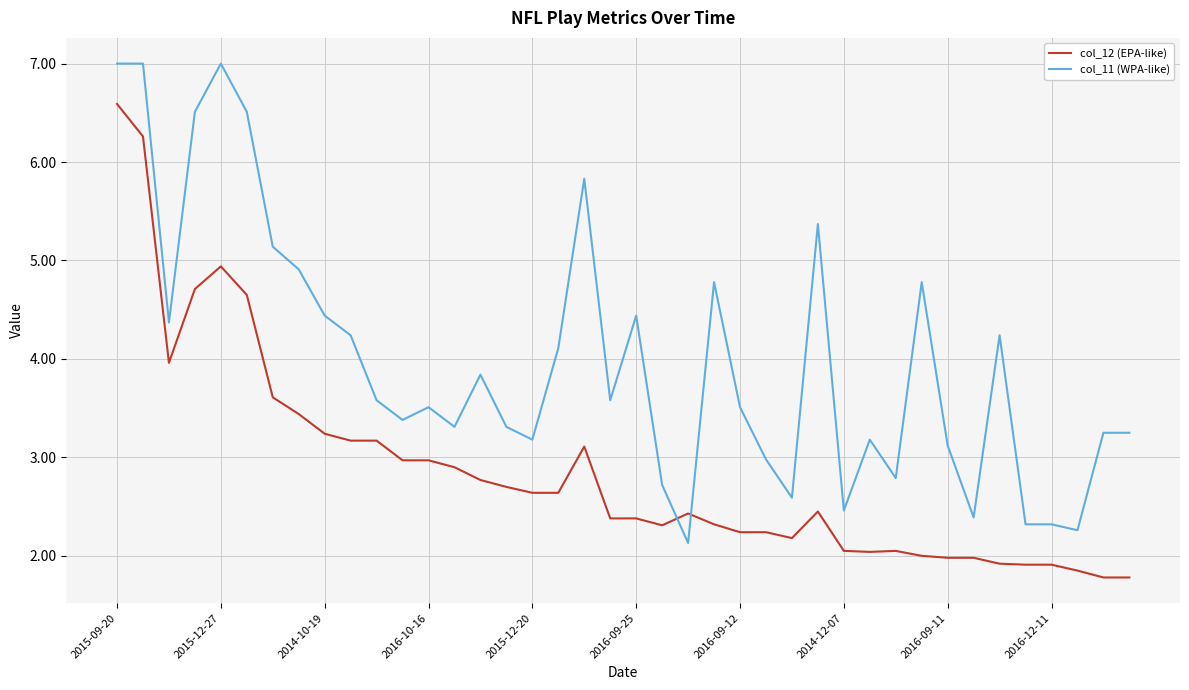

Is this an area chart (filled region under the line)?

No